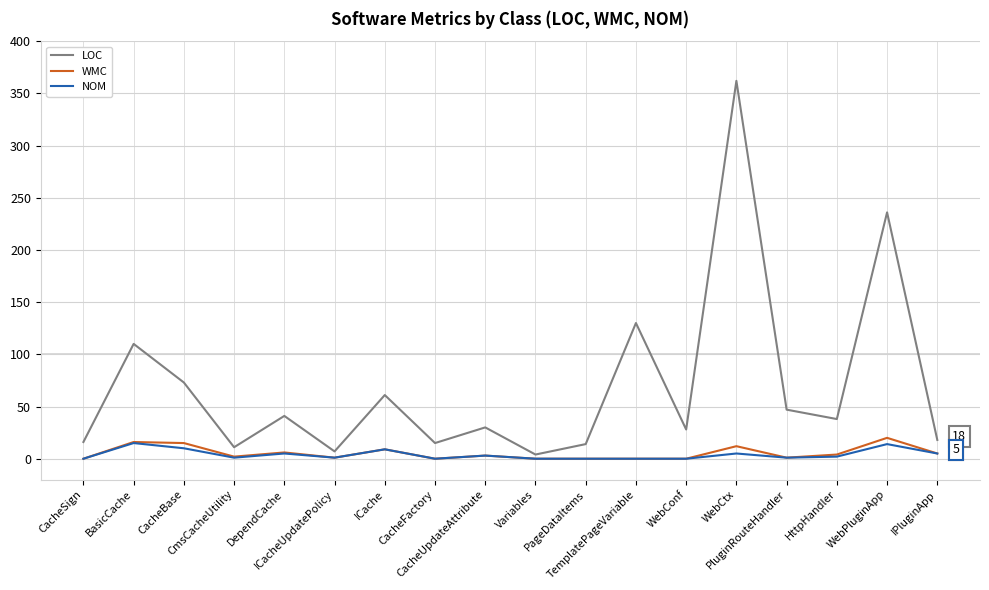

Which series has the widest spread of values?

LOC